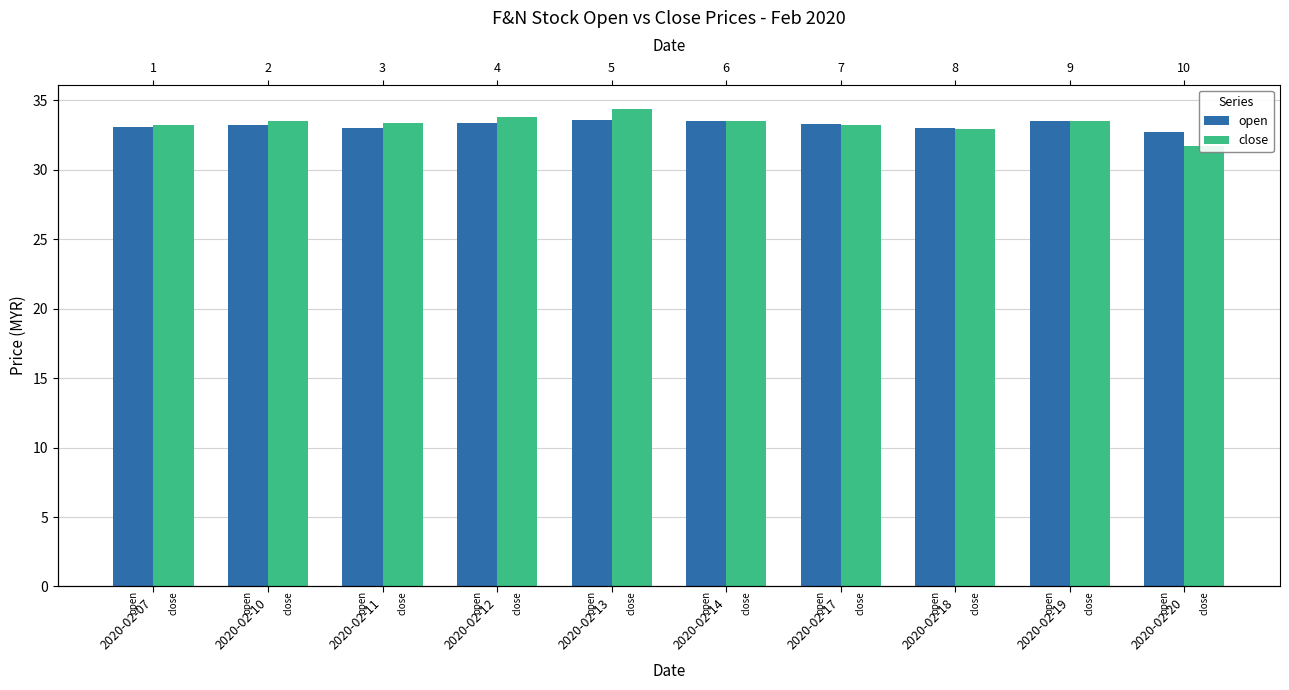

Rank the series by their maximum value, from highest to lowest.

close, open